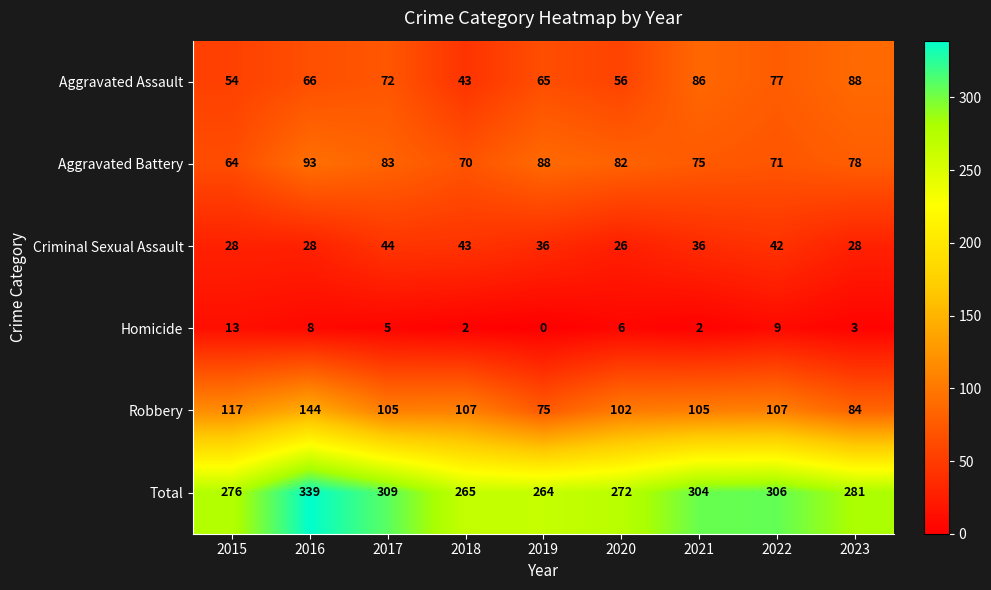

What is the sum of all Homicide values?

48